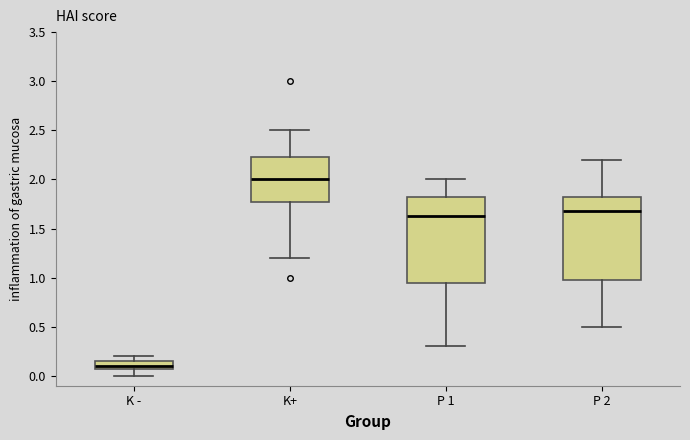

Where does the median line of the box for K+ sit on the y-axis? The values are not printed on the chart, so give them approximately, as read against the axis.

2.00